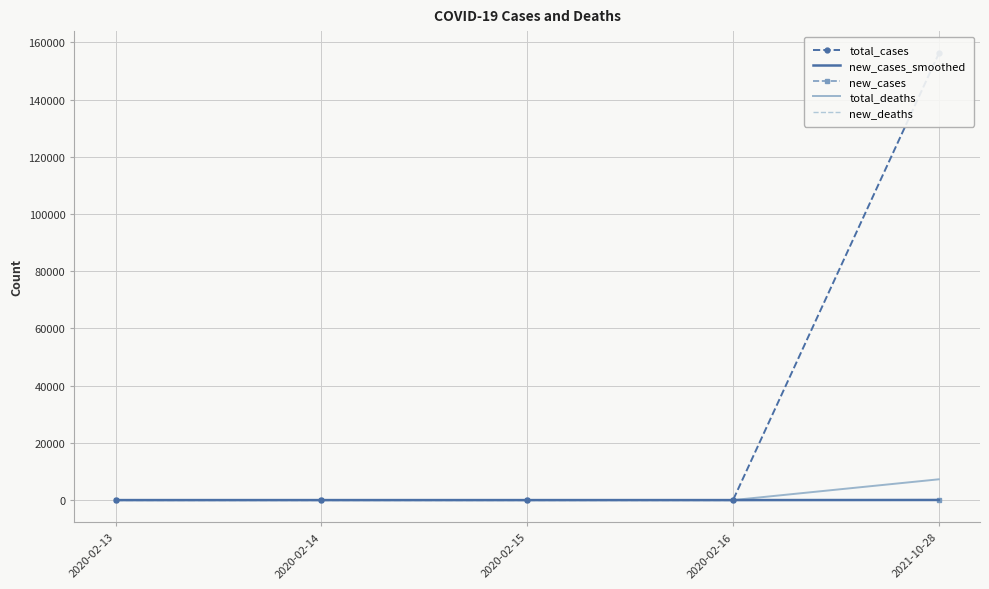

True or false: new_deaths and total_deaths intersect in this chart.

False